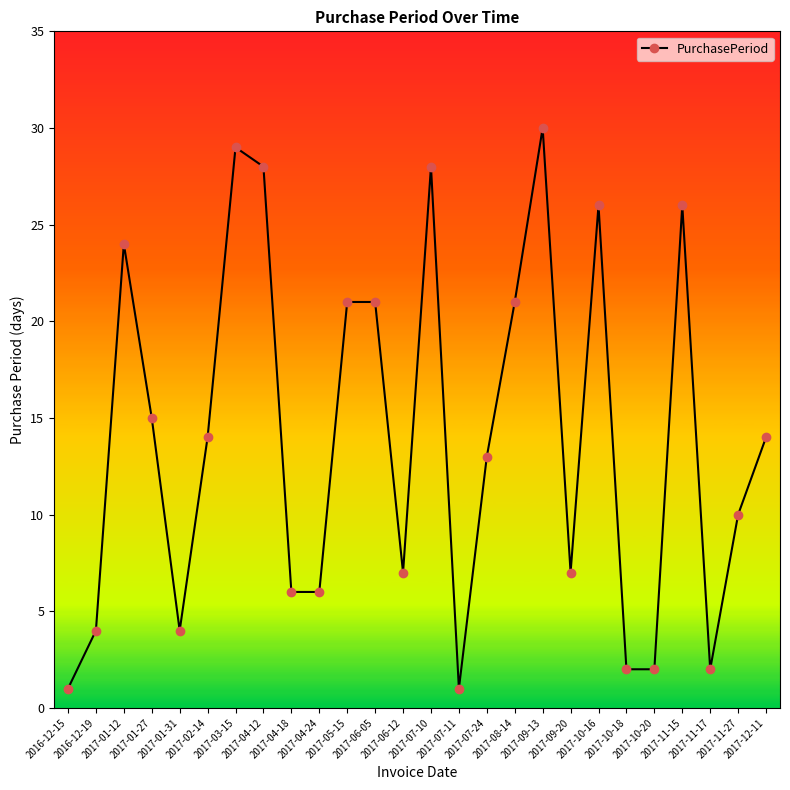

The value at 2017-03-15 is 29. True or false?

True